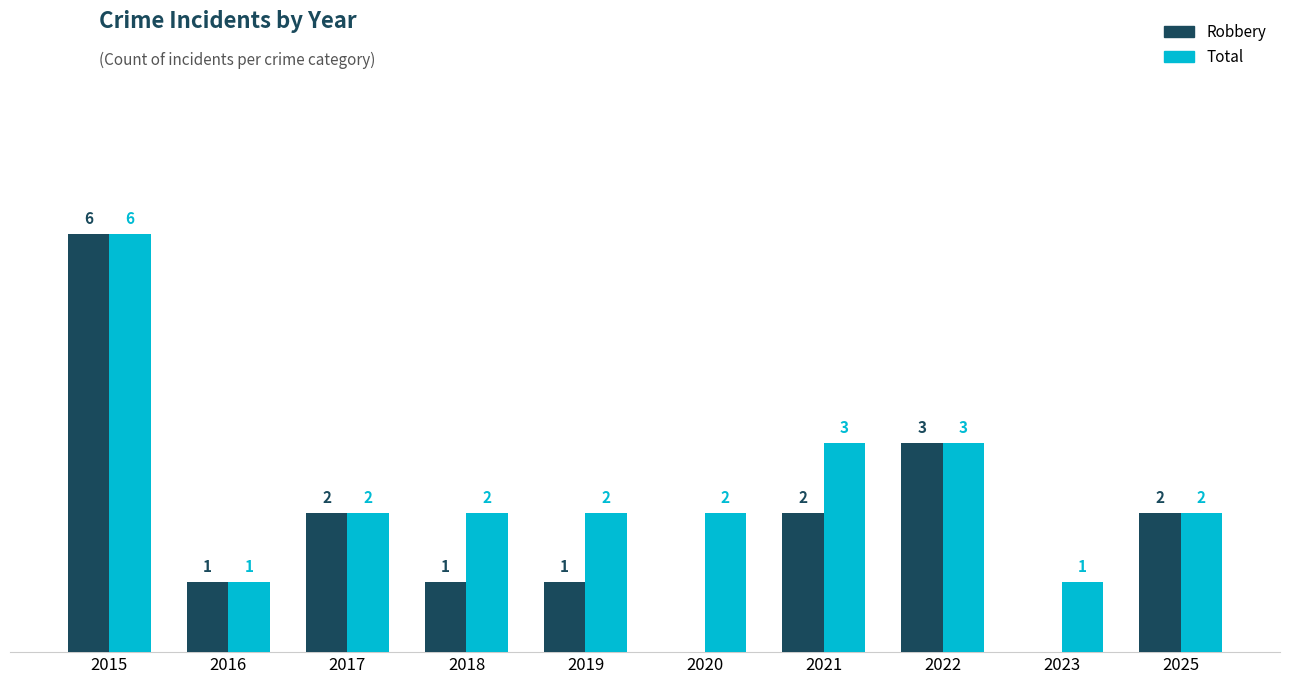

Is the value of Total at 2022 greater than the value of Robbery at 2019?

Yes